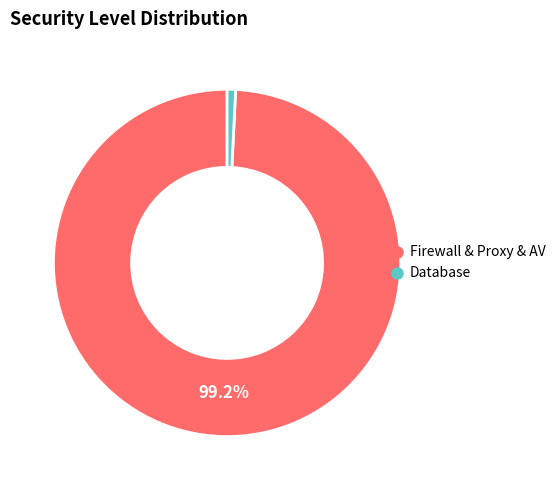

Do Database and Firewall & Proxy & AV together represent more than half of the pie?

Yes